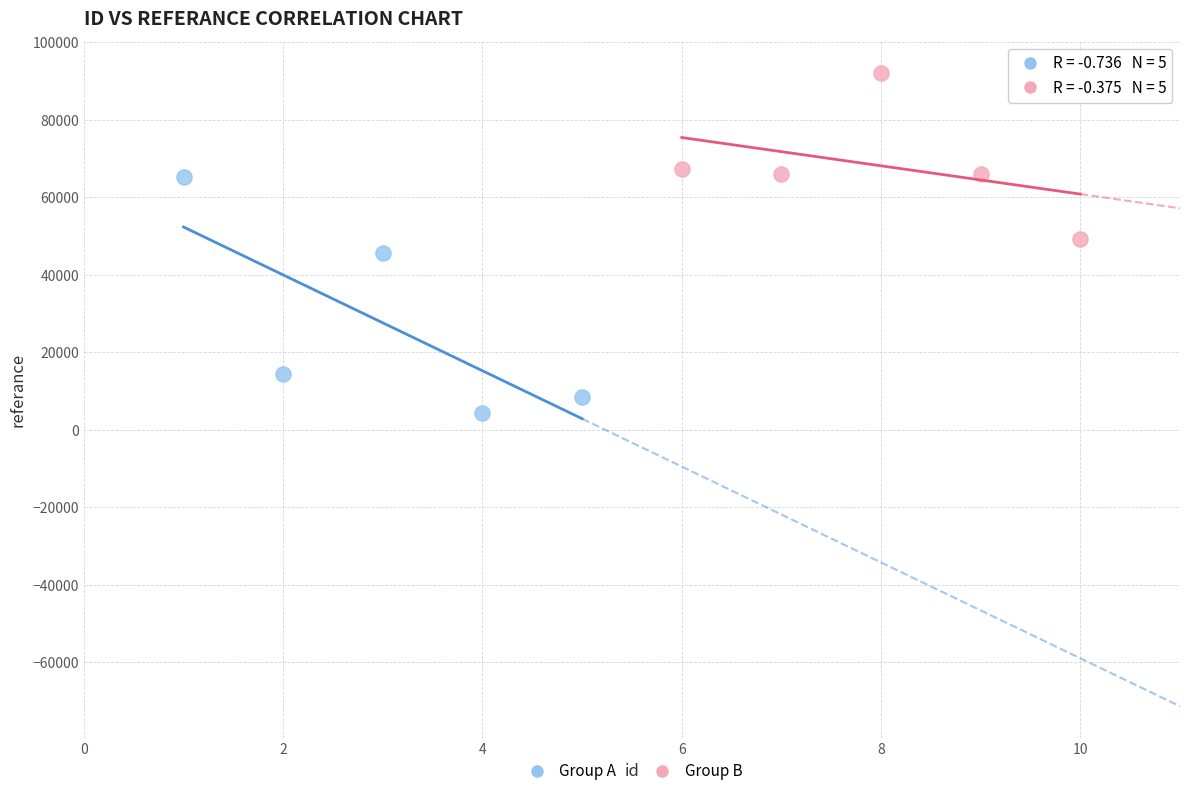

What are all the series names shown in the legend?

Group A, Group B